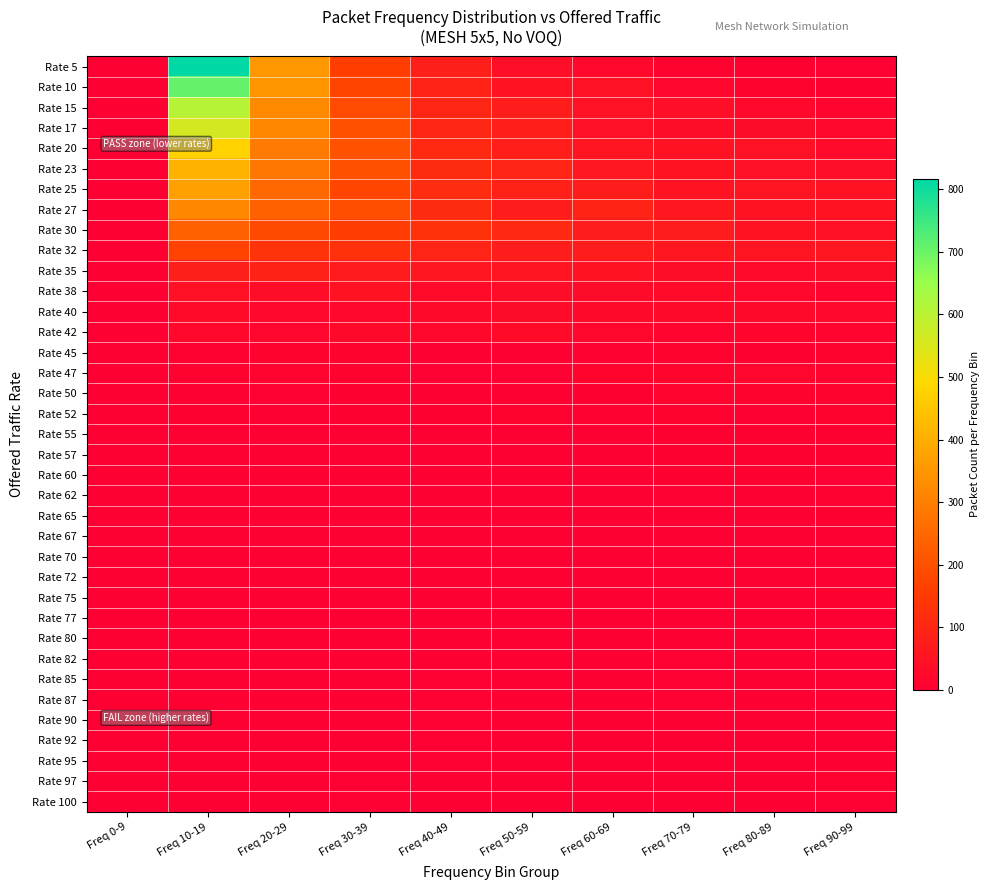

Which series changed the most between Freq 10-19 and Freq 50-59?

Rate 5